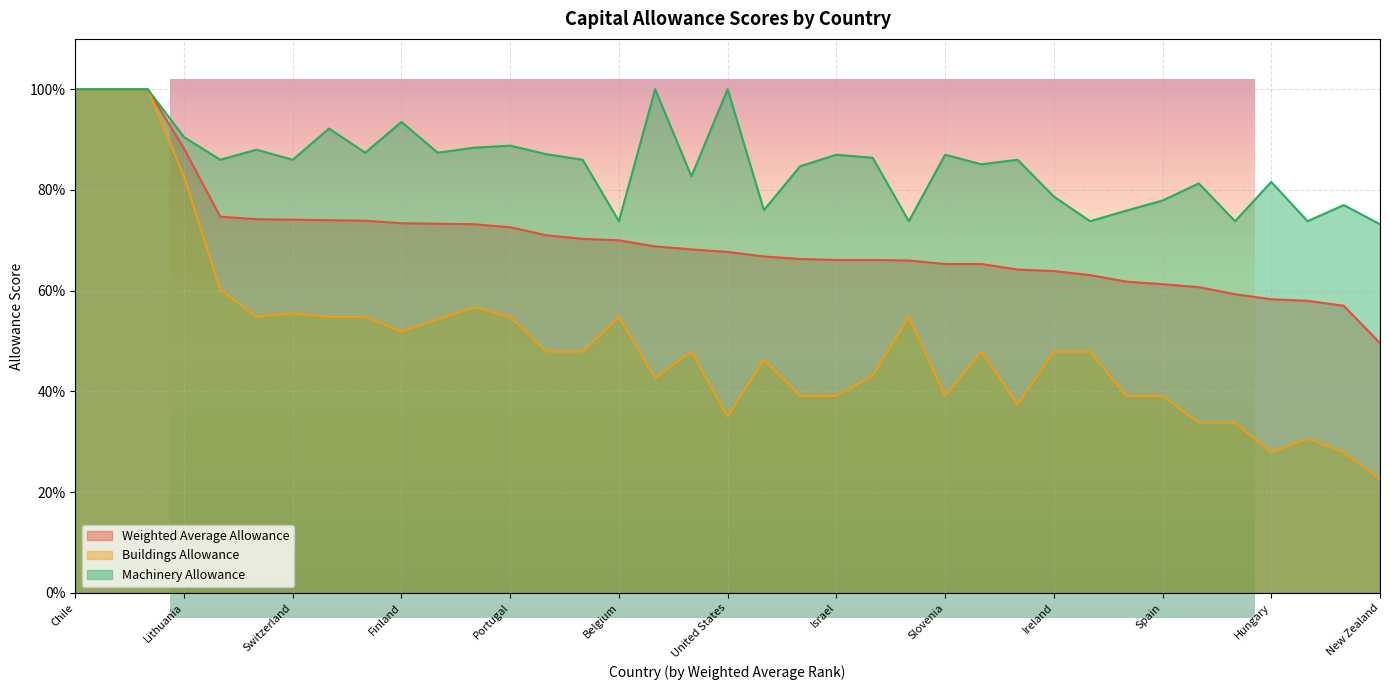

What is the smallest value displayed?

0.2